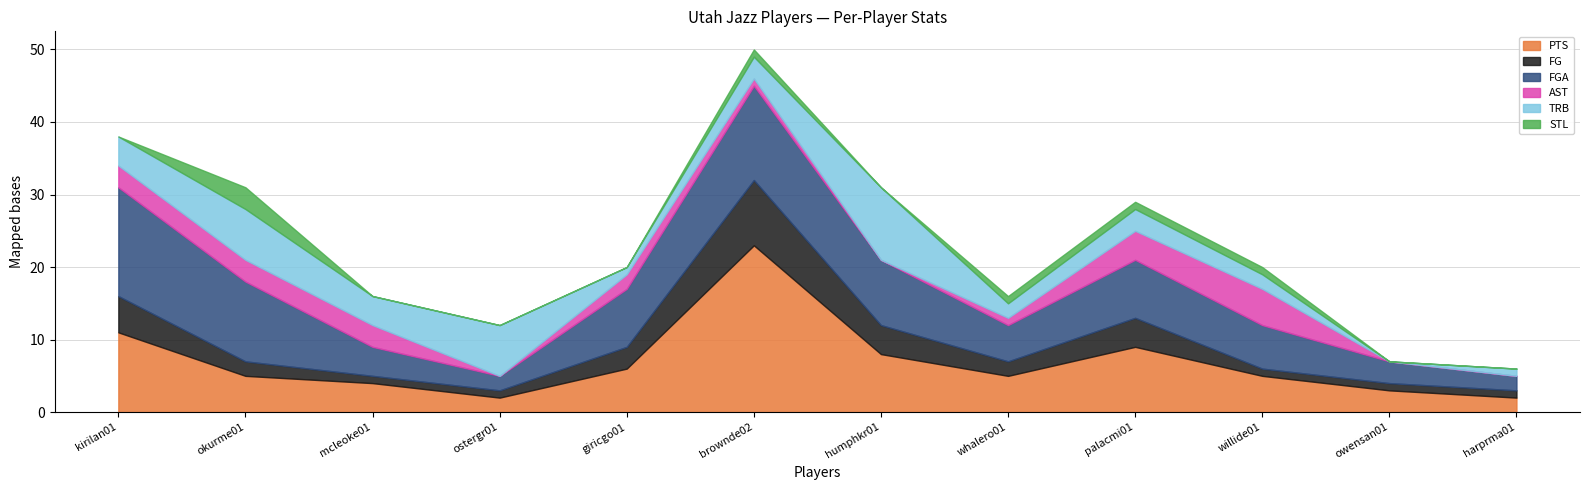

Reading left to right, list all the values displayed in this chart.

PTS: kirilan01=11	okurme01=5	mcleoke01=4	ostergr01=2	giricgo01=6	brownde02=23	humphkr01=8	whalero01=5	palacmi01=9	willide01=5	owensan01=3	harprma01=2
FG: kirilan01=5	okurme01=2	mcleoke01=1	ostergr01=1	giricgo01=3	brownde02=9	humphkr01=4	whalero01=2	palacmi01=4	willide01=1	owensan01=1	harprma01=1
FGA: kirilan01=15	okurme01=11	mcleoke01=4	ostergr01=2	giricgo01=8	brownde02=13	humphkr01=9	whalero01=5	palacmi01=8	willide01=6	owensan01=3	harprma01=2
AST: kirilan01=3	okurme01=3	mcleoke01=3	ostergr01=0	giricgo01=2	brownde02=1	humphkr01=0	whalero01=1	palacmi01=4	willide01=5	owensan01=0	harprma01=0
TRB: kirilan01=4	okurme01=7	mcleoke01=4	ostergr01=7	giricgo01=1	brownde02=3	humphkr01=10	whalero01=2	palacmi01=3	willide01=2	owensan01=0	harprma01=1
STL: kirilan01=0	okurme01=3	mcleoke01=0	ostergr01=0	giricgo01=0	brownde02=1	humphkr01=0	whalero01=1	palacmi01=1	willide01=1	owensan01=0	harprma01=0